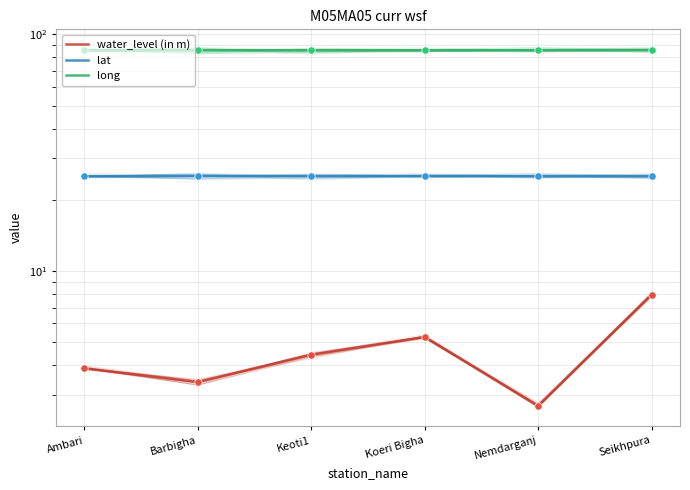

Which series contains the highest Y value?

long